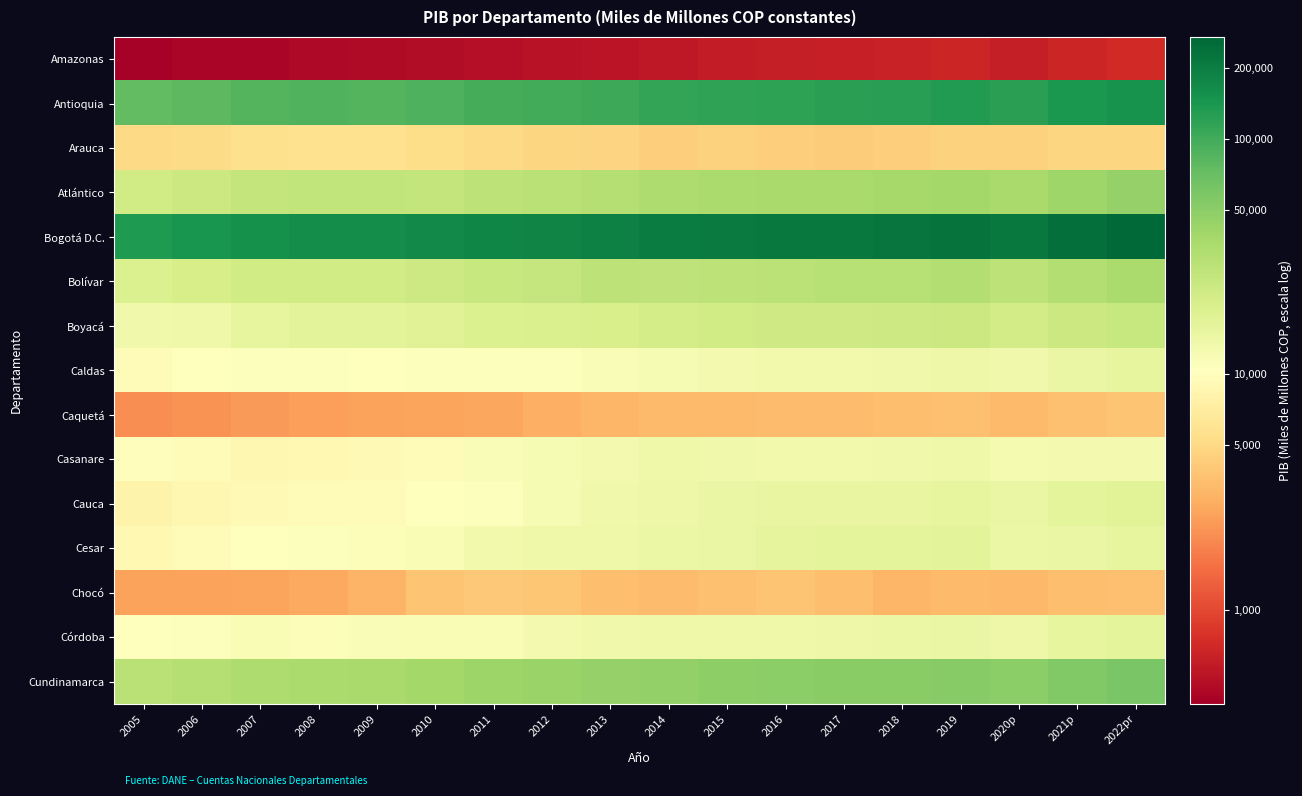

Which series has the largest total across all categories?

Bogotá D.C.